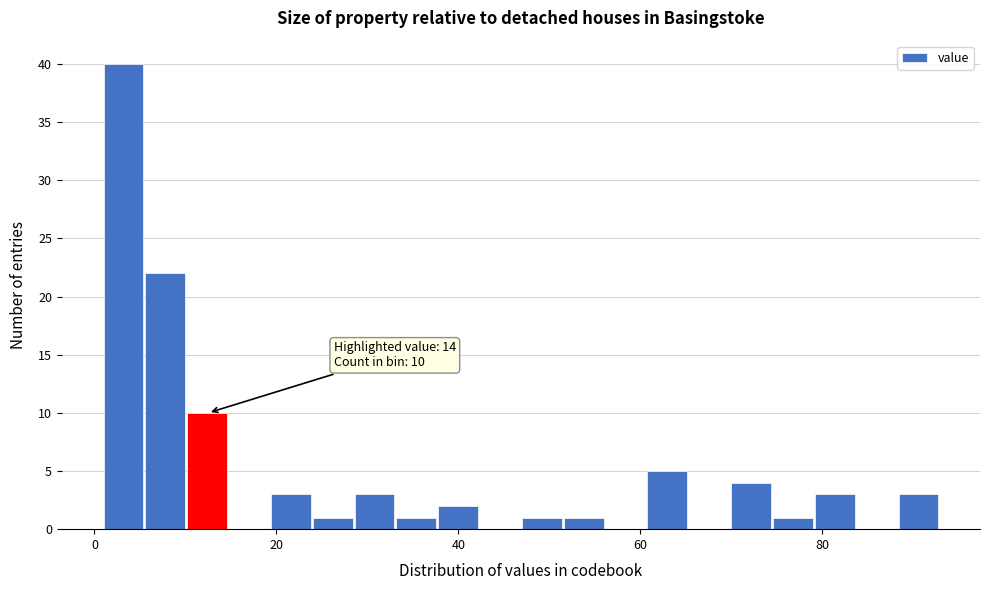

Around what value on the x-axis is the tallest bar? Give the approximate position of its centre, as read against the axis.

4